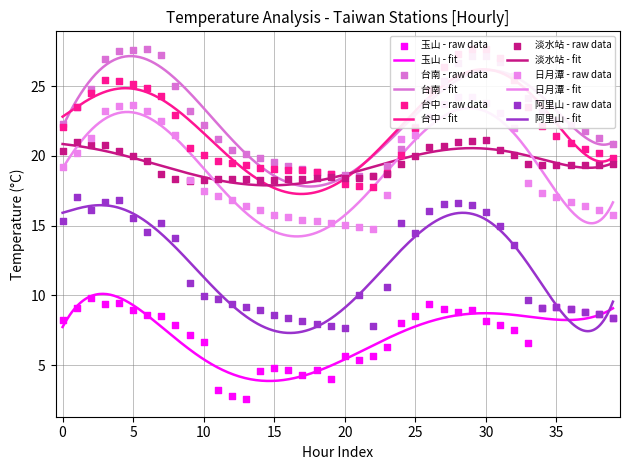

Which series has the widest spread of Y values?

台中